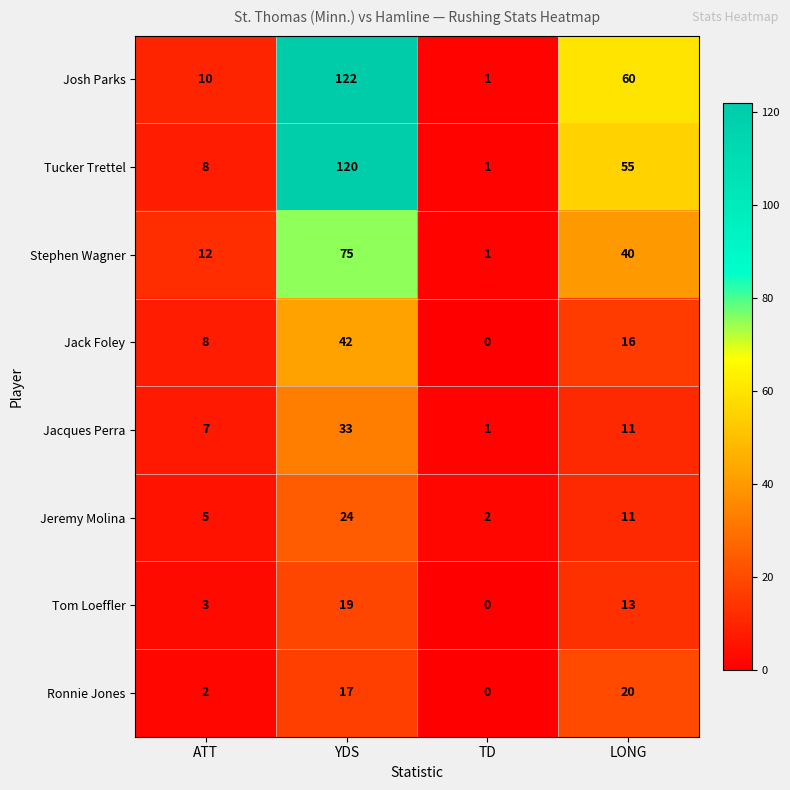

The Tucker Trettel series shows 55 at LONG. True or false?

True